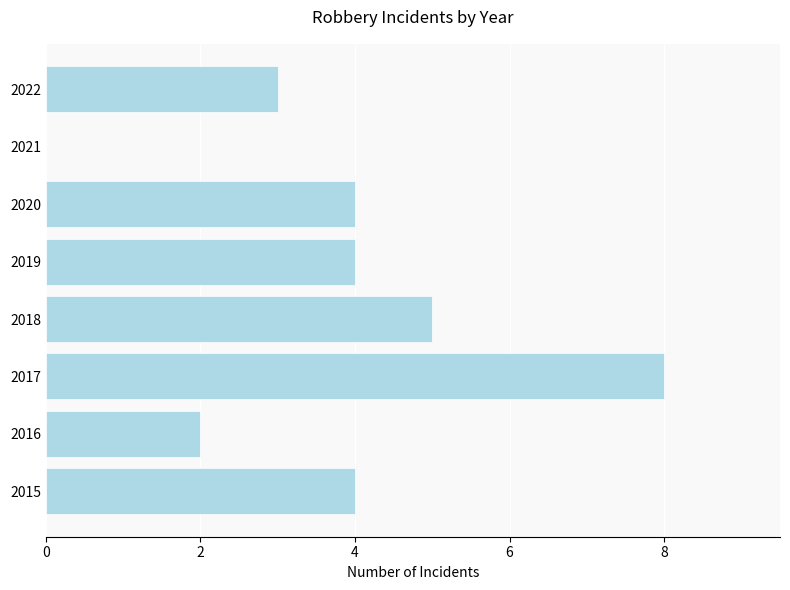

Between 2018 and 2017, which is larger?

2017